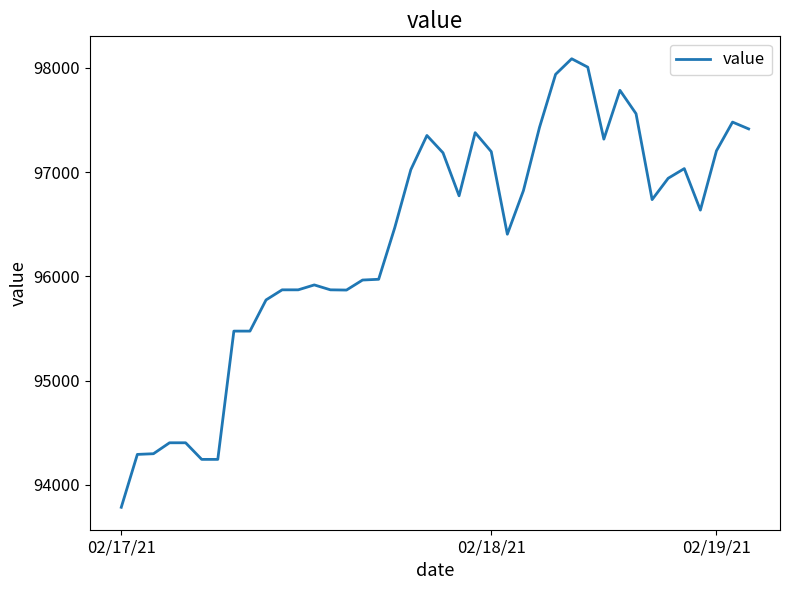

What is the difference between the maximum and minimum values?

4302.2